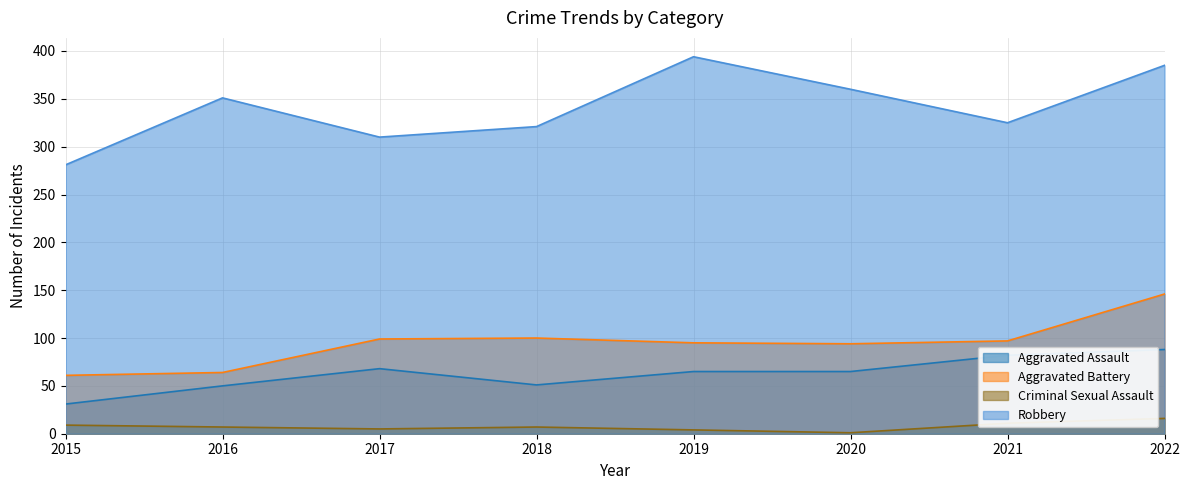

Which series has the widest spread of values?

Robbery